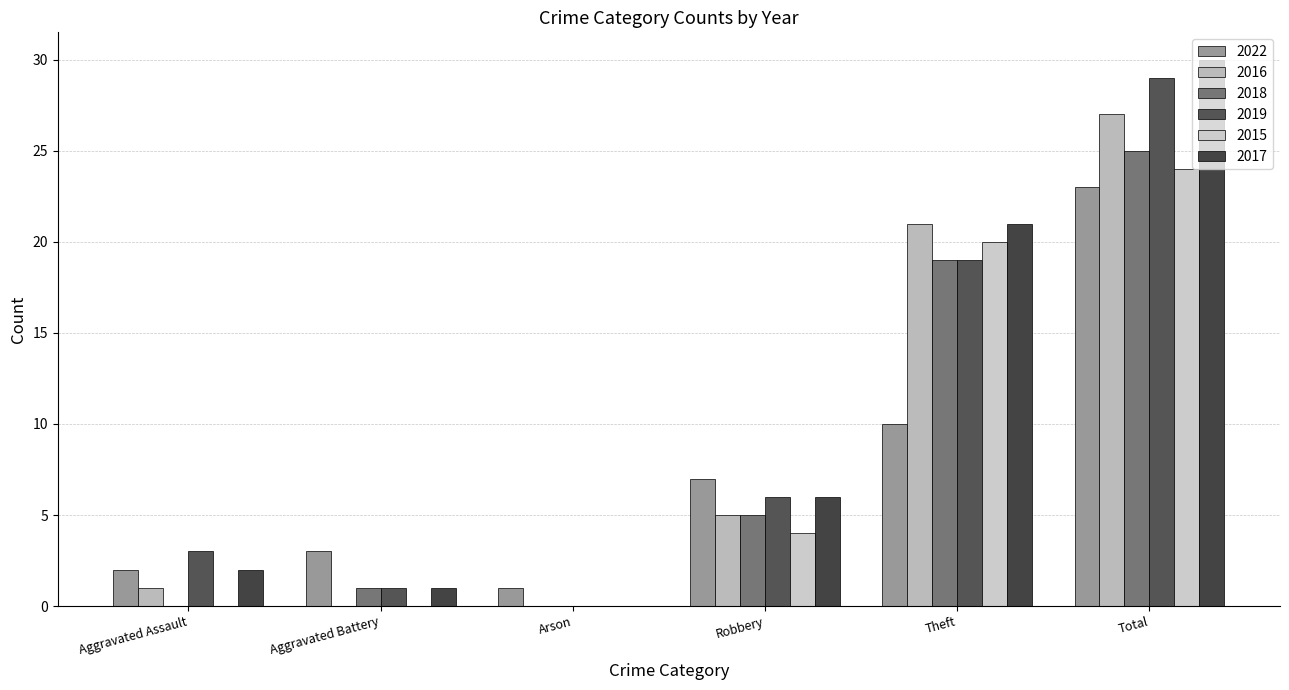

Are the bars grouped side by side (vs. stacked)?

Yes